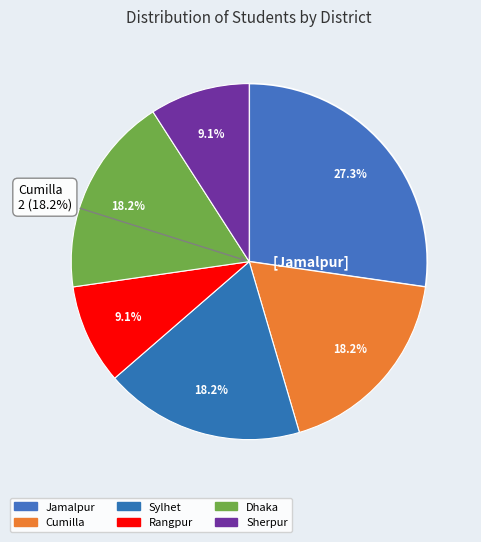

Count the number of slices in the pie.

6